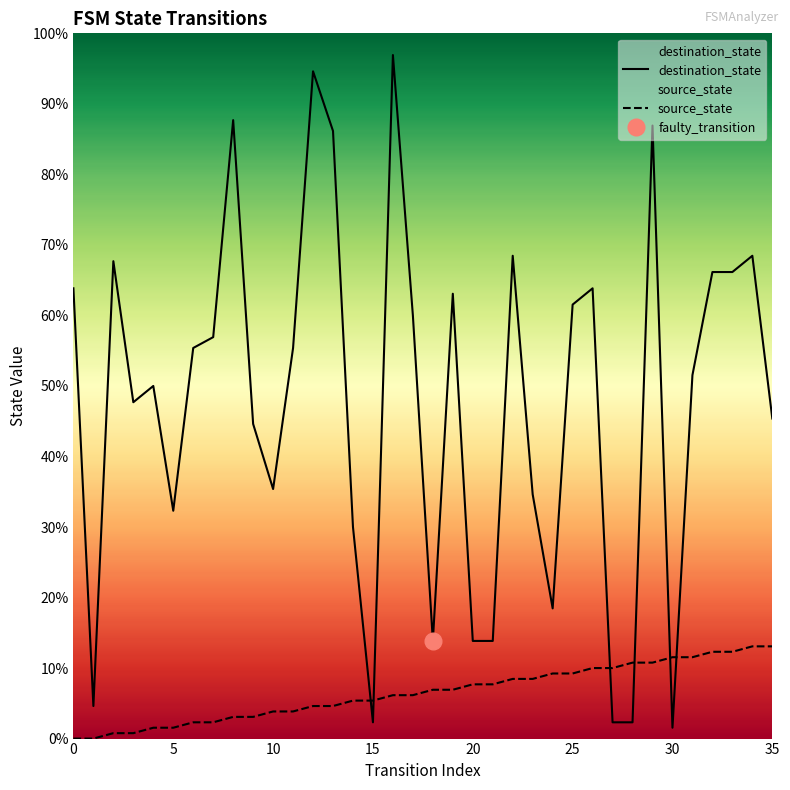

How many intersections are there between destination_state and source_state?

6